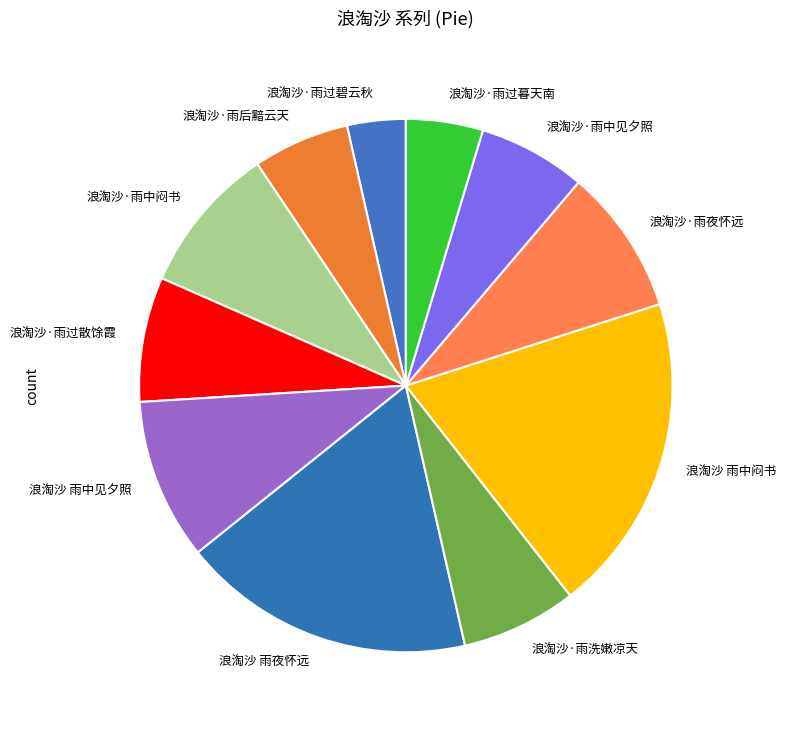

Combined, do 浪淘沙·雨中闷书 and 浪淘沙·雨过碧云秋 account for over 50%?

No